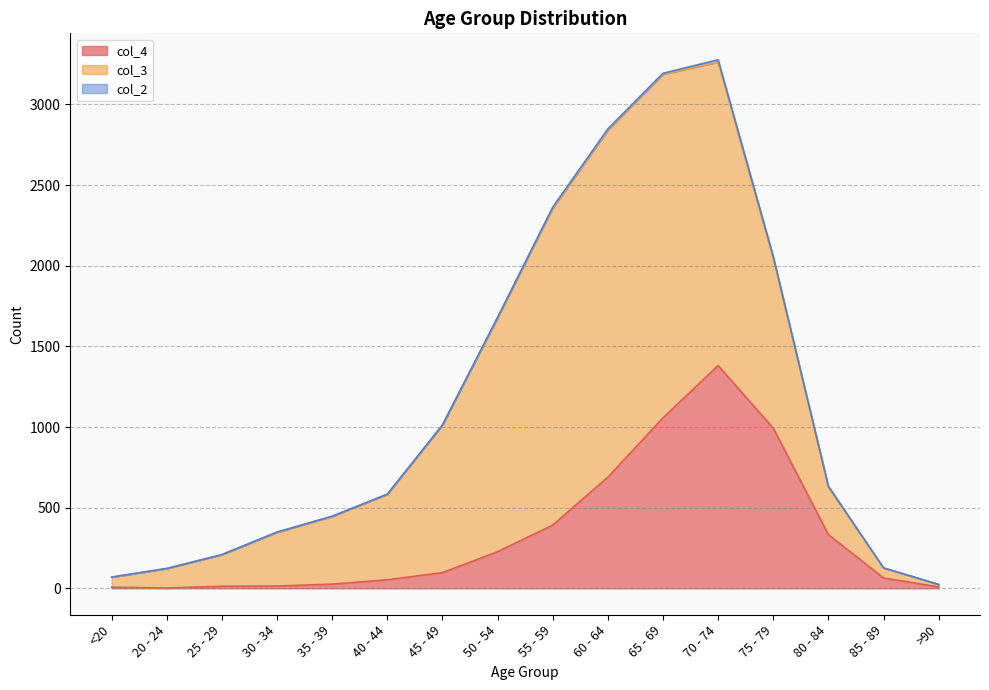

The col_4 series shows 14 at 30 - 34. True or false?

True